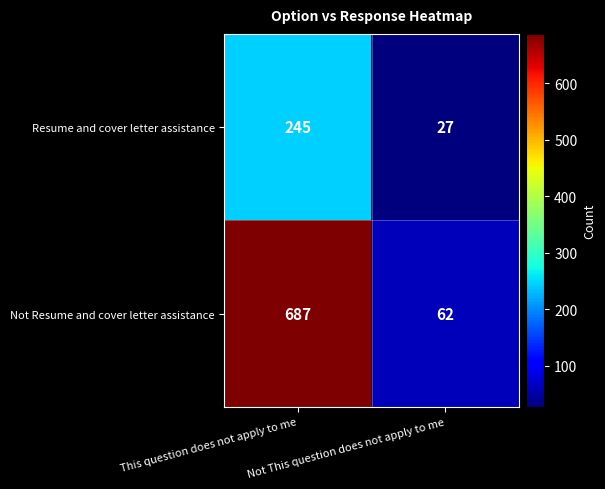

Which label corresponds to the largest value in the chart?

This question does not apply to me